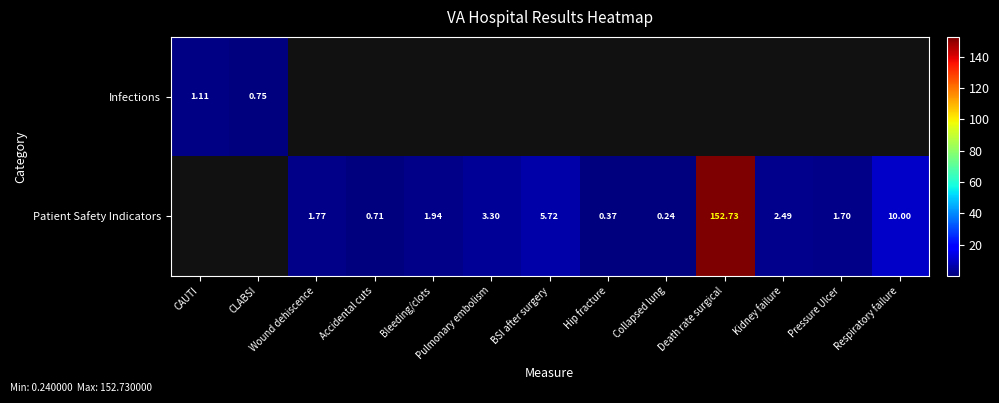

Is the value of Patient Safety Indicators at Bleeding/clots greater than the value of Infections at CAUTI?

Yes